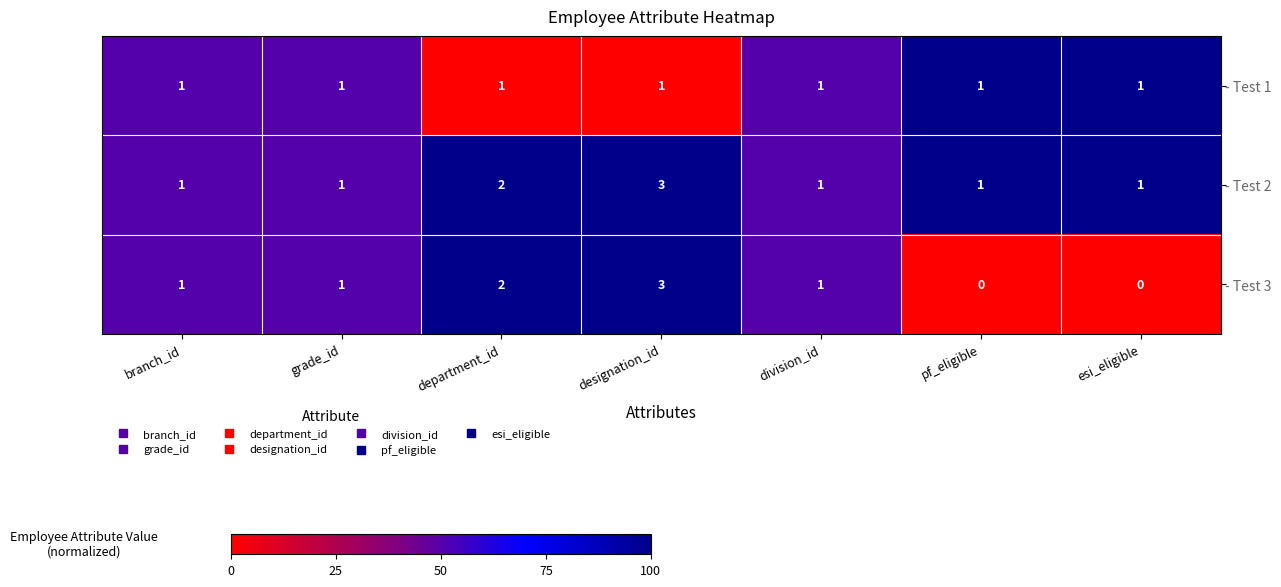

Which series has the widest spread of values?

- Test 3